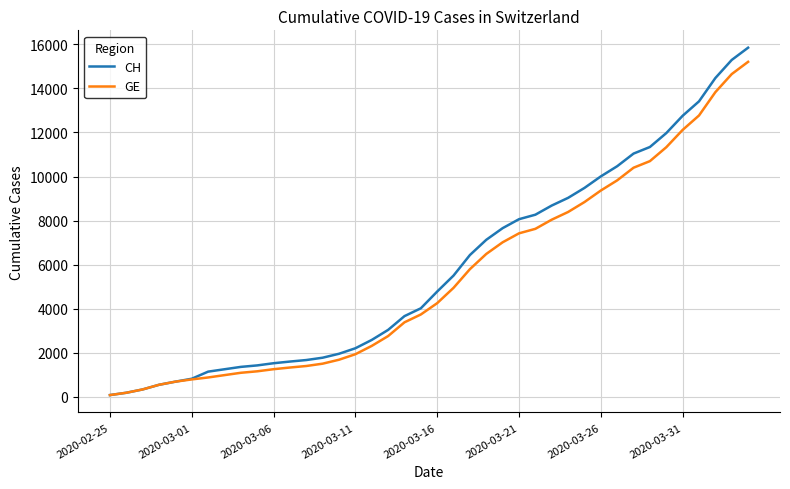

Which series has the widest spread of values?

CH